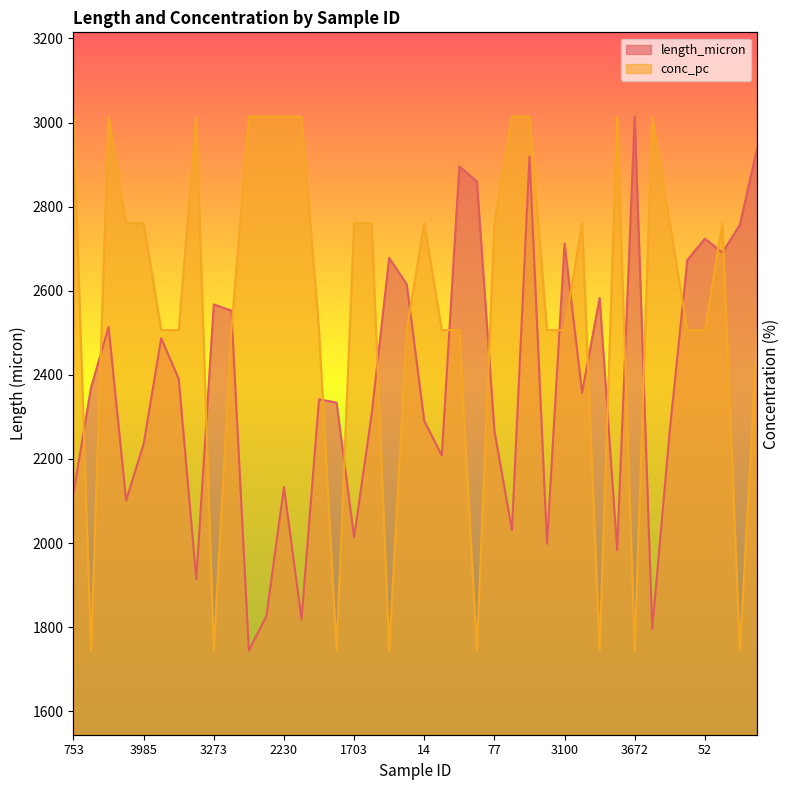

What are all the series names shown in the legend?

length_micron, conc_pc